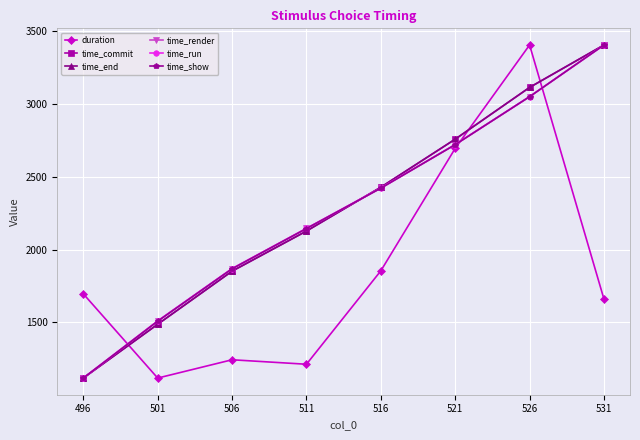

How many lines are shown in the chart?

6